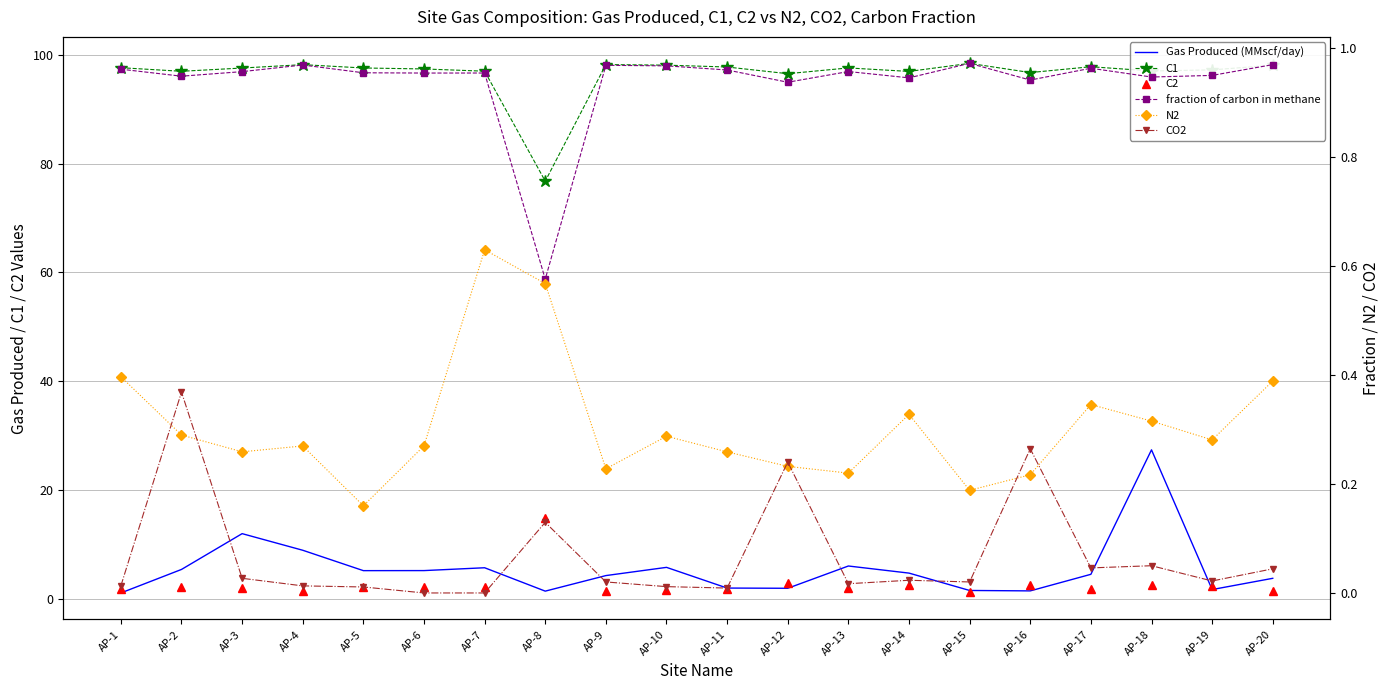

Is this an area chart (filled region under the line)?

No